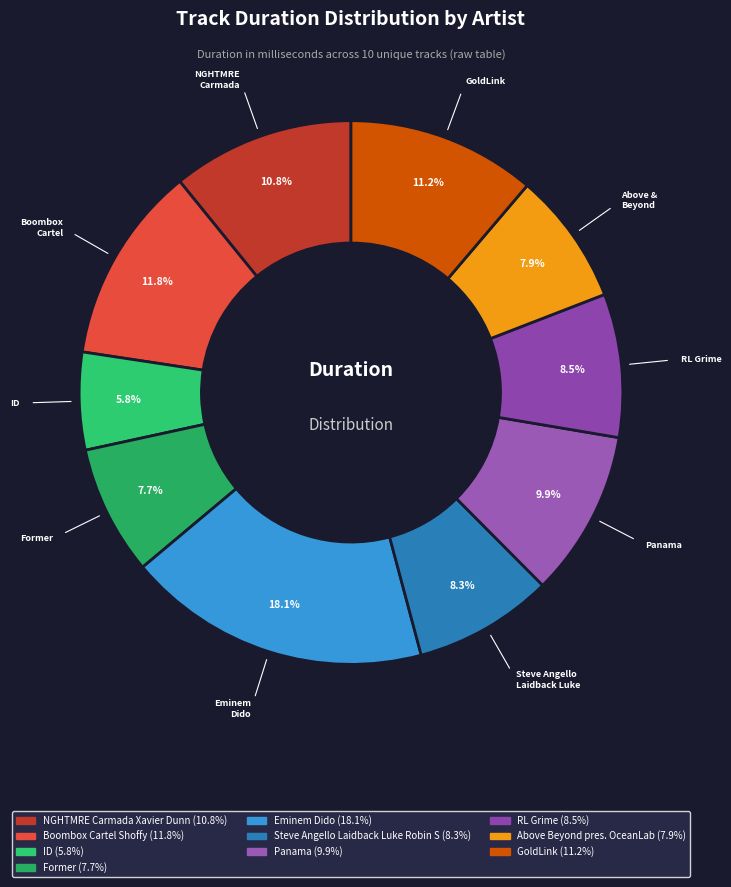

True or false: ID accounts for 1% of the total.

False